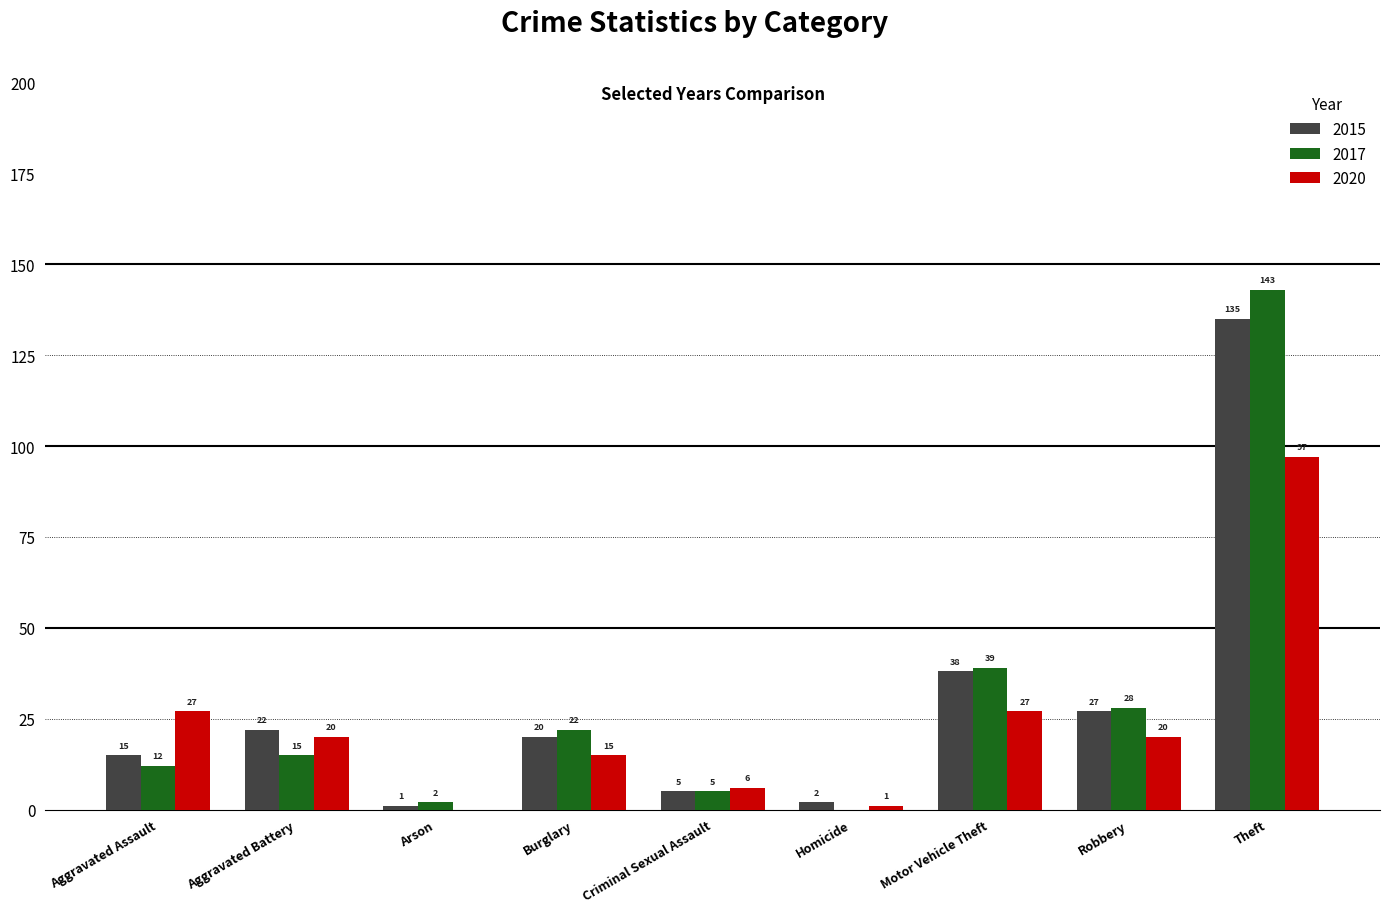

Between Aggravated Assault and Homicide, which series saw the biggest shift?

2020